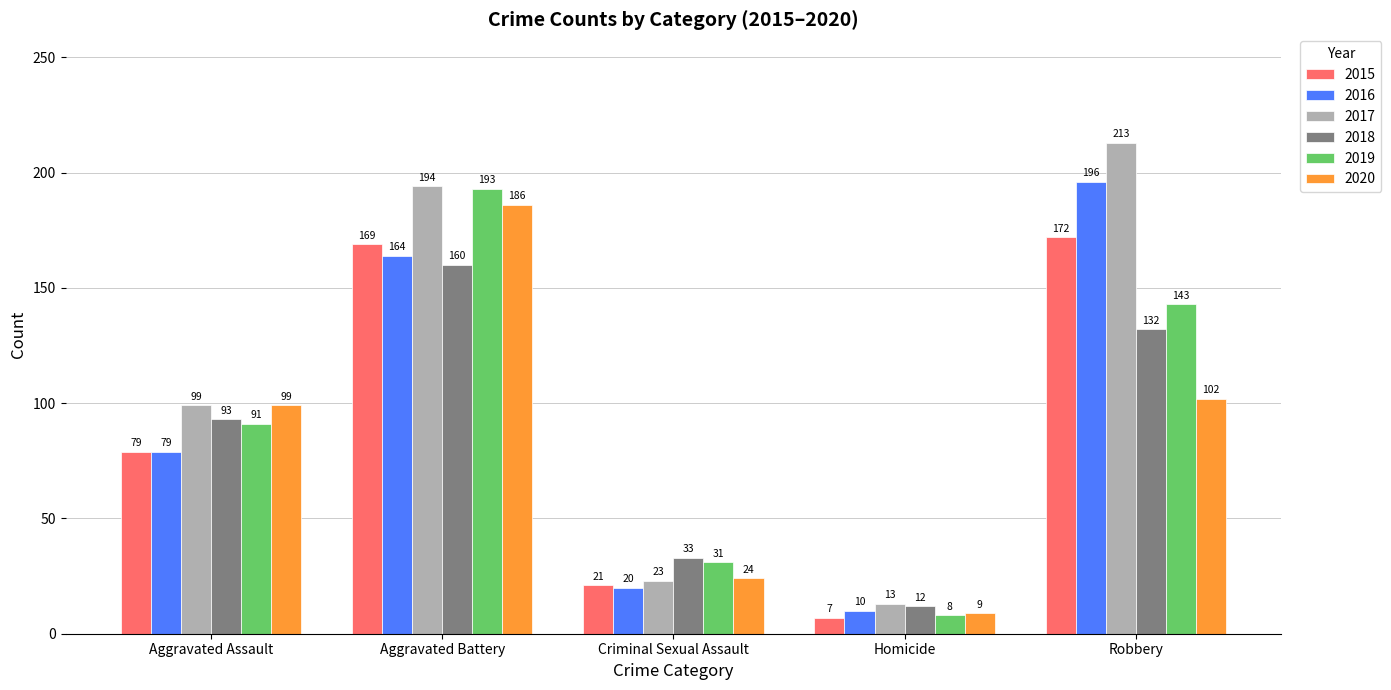

What value does the 2015 series have at Robbery?

172